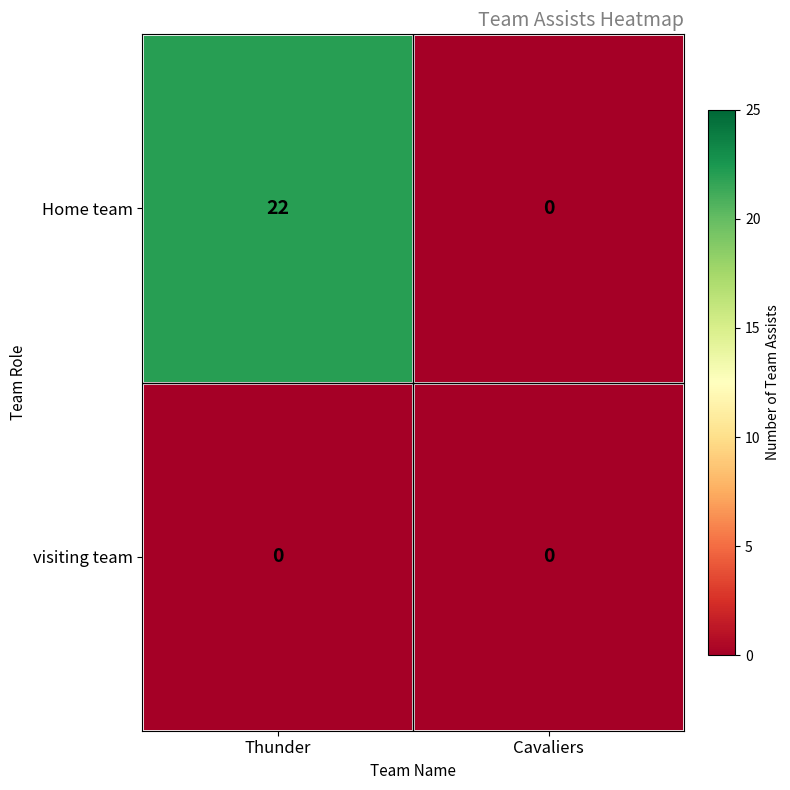

Which series has the widest spread of values?

Home team